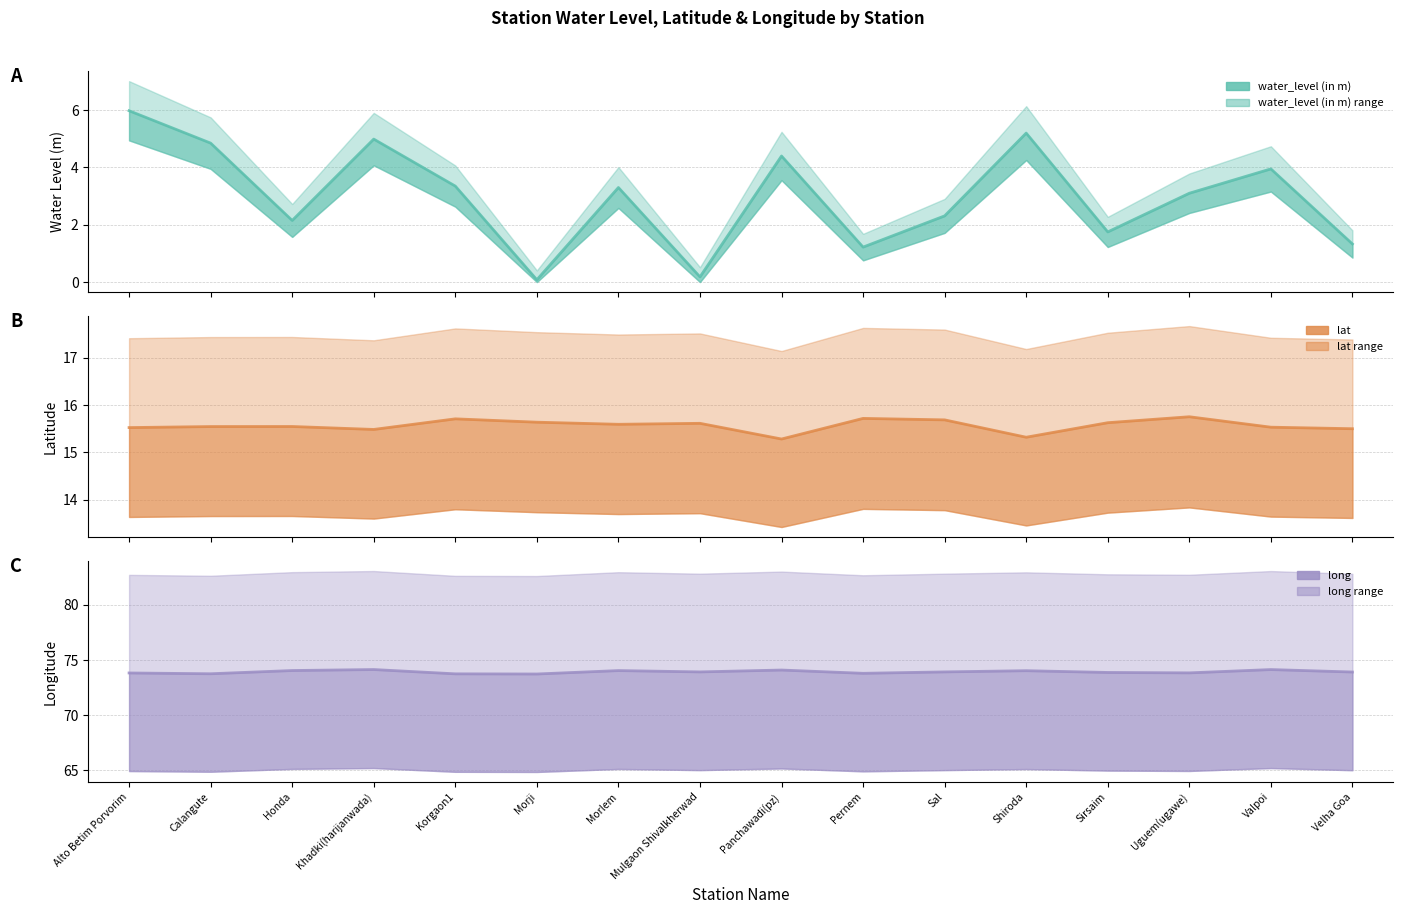

True or false: long and lat cross at least once.

False